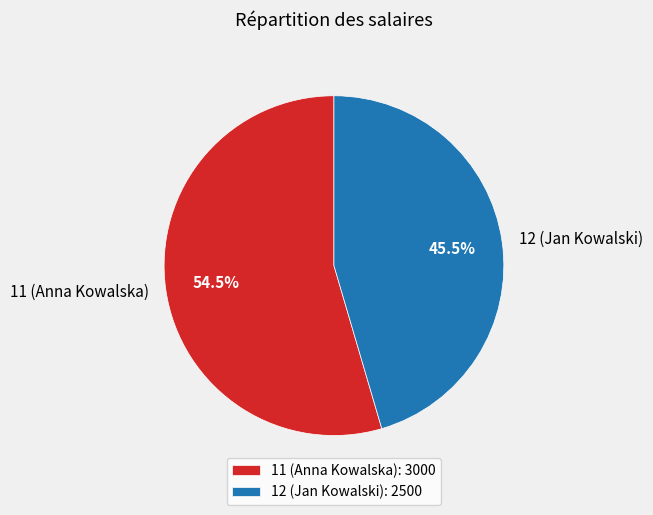

Which category has the biggest portion of the pie?

11 (Anna Kowalska)